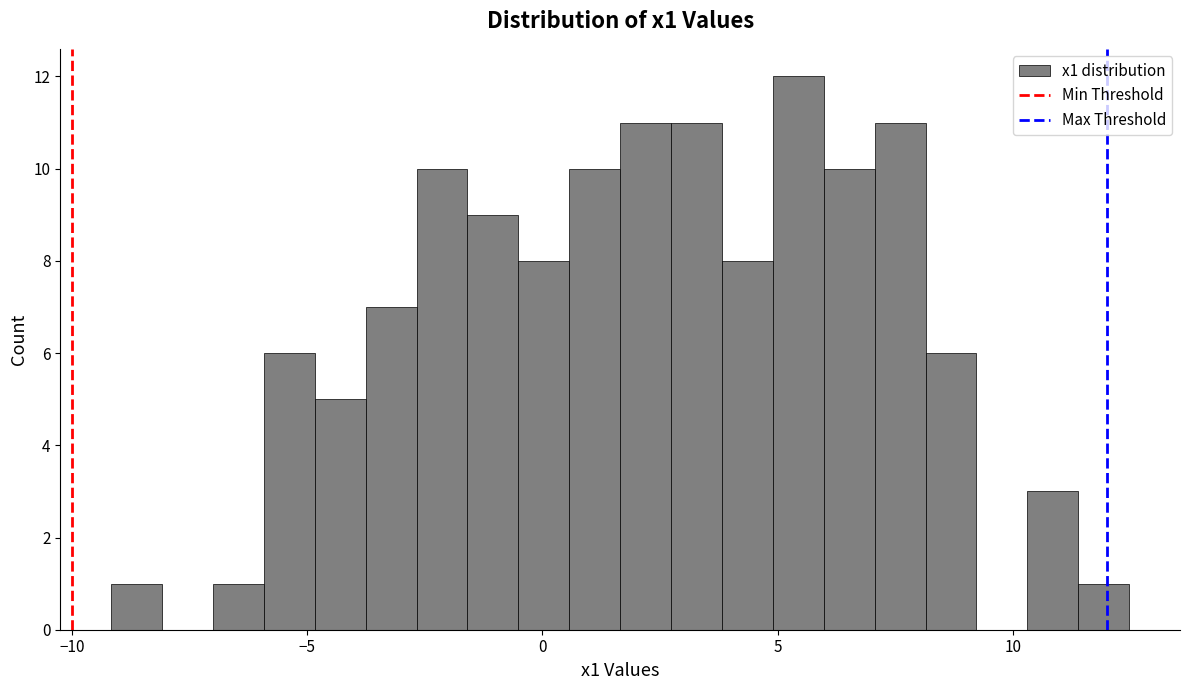

Read against the x-axis, roughly where is the centre of the tallest bar?

5.5